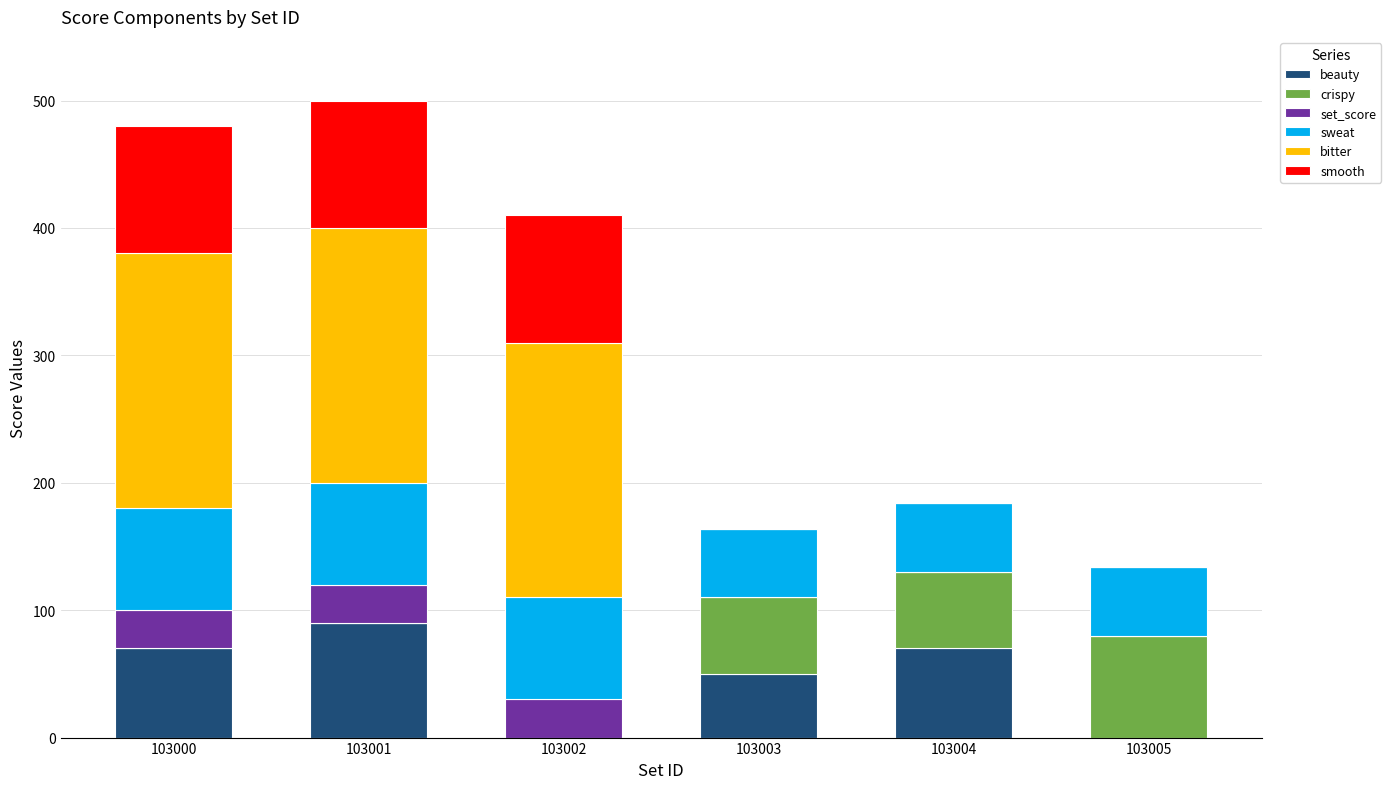

What is the sum of all beauty values?

280